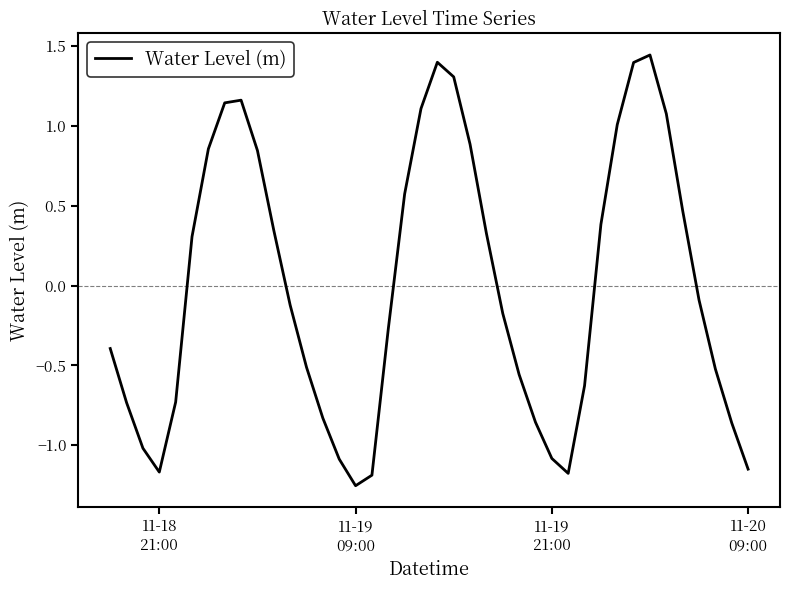

What is the difference between the maximum and minimum values?

2.7